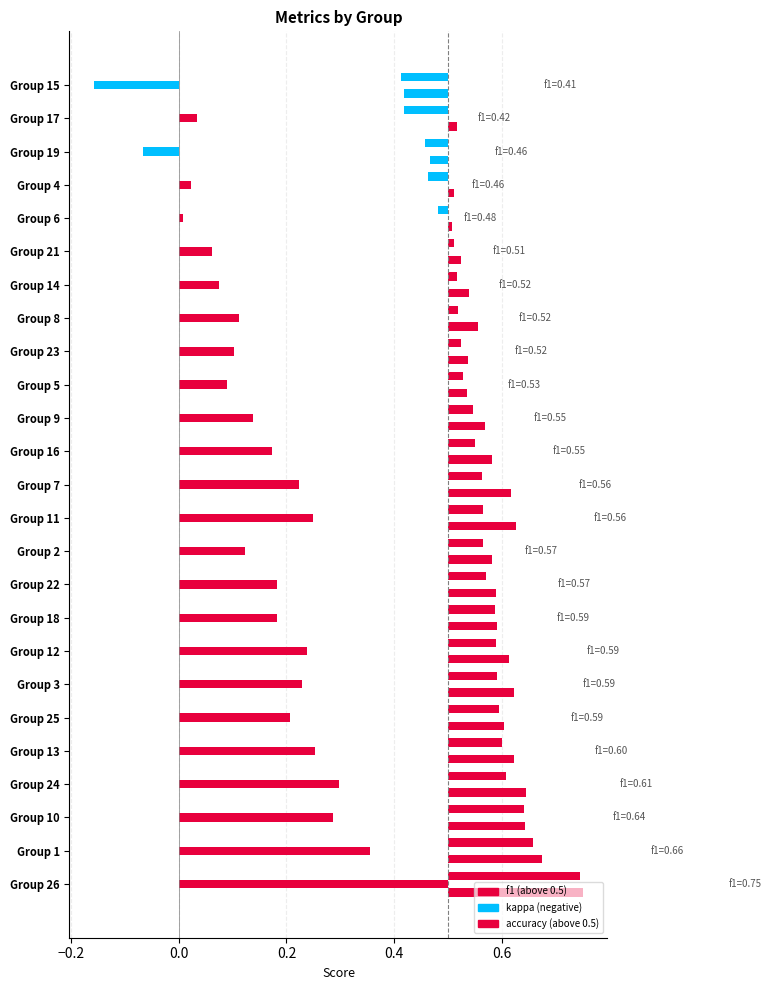

At how many categories does at least one series exceed 0?

25